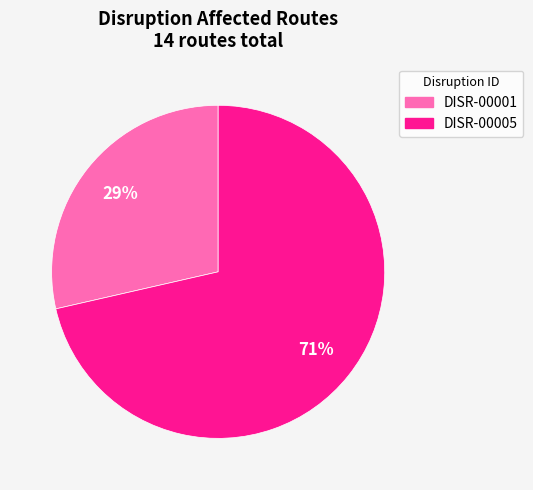

To the nearest percent, what is the average slice percentage?

50%